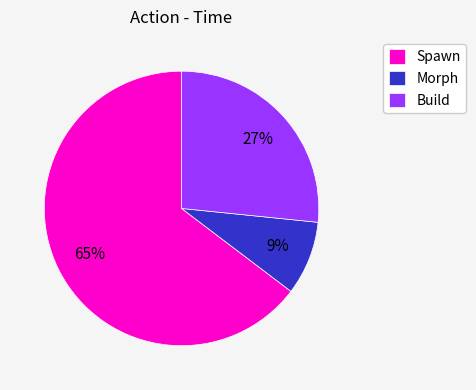

Which has a higher value, Build or Morph?

Build